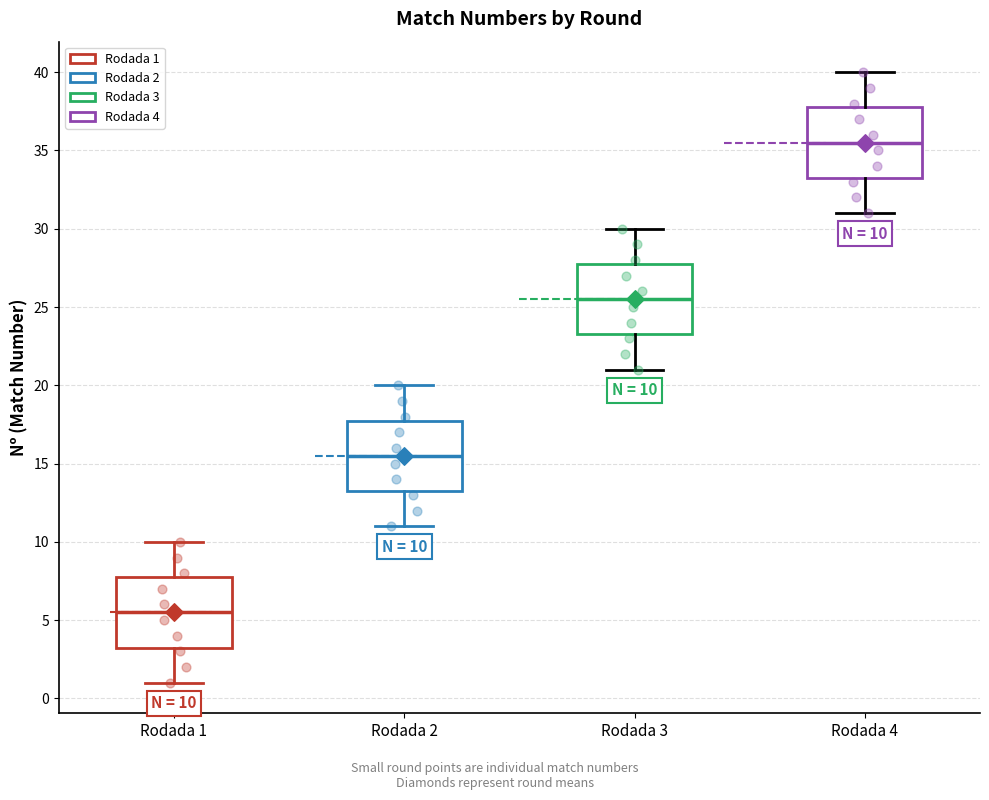

Which box has the highest median line?

Rodada 4